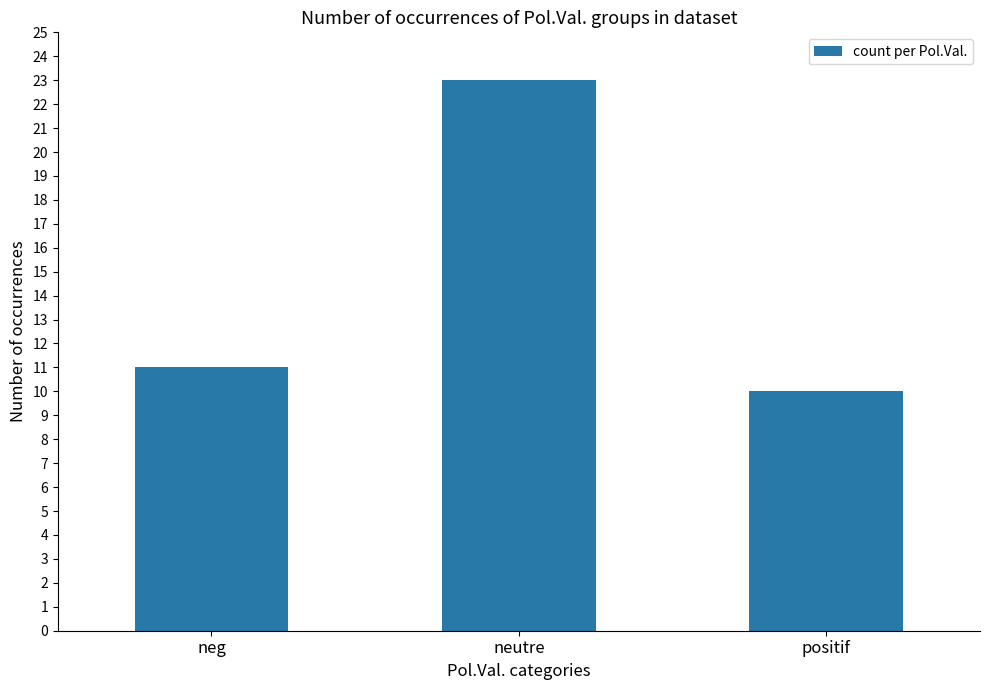

How many series are shown in this chart?

1